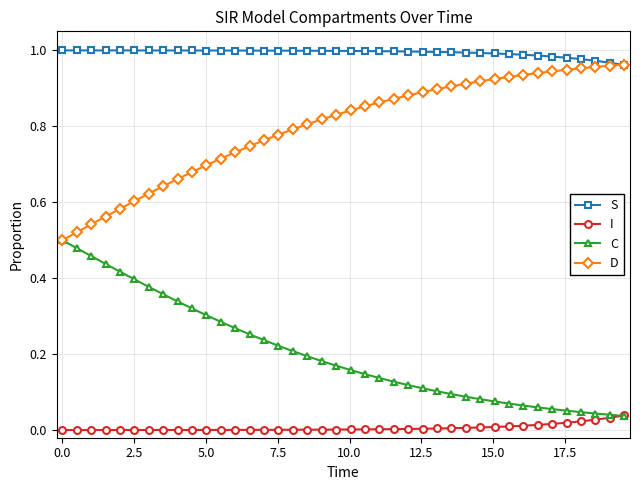

True or false: S and C intersect in this chart.

False